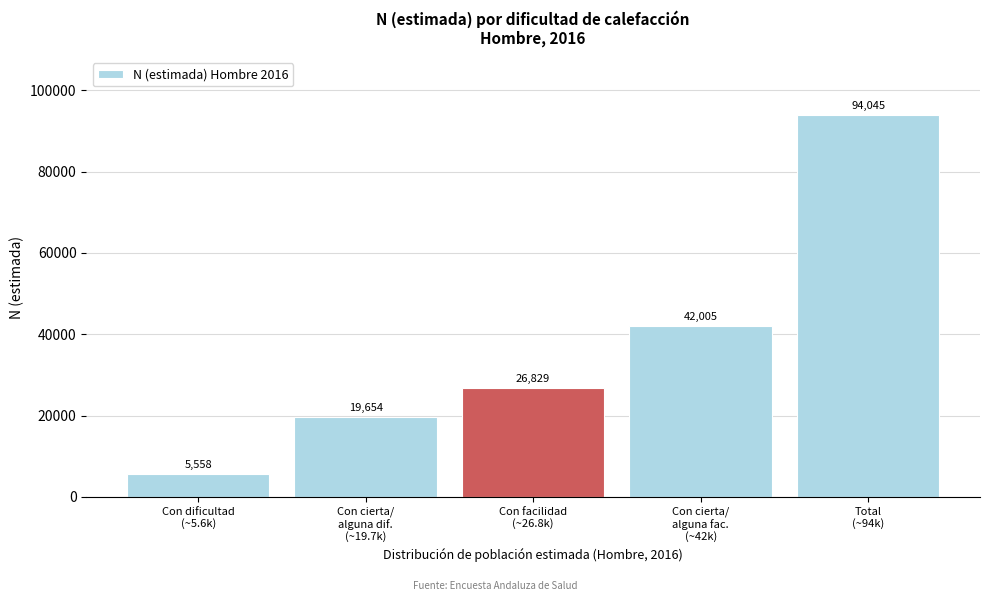

Reading right to left, what are all the values shown in this chart?

94045	42005	26829	19654	5558